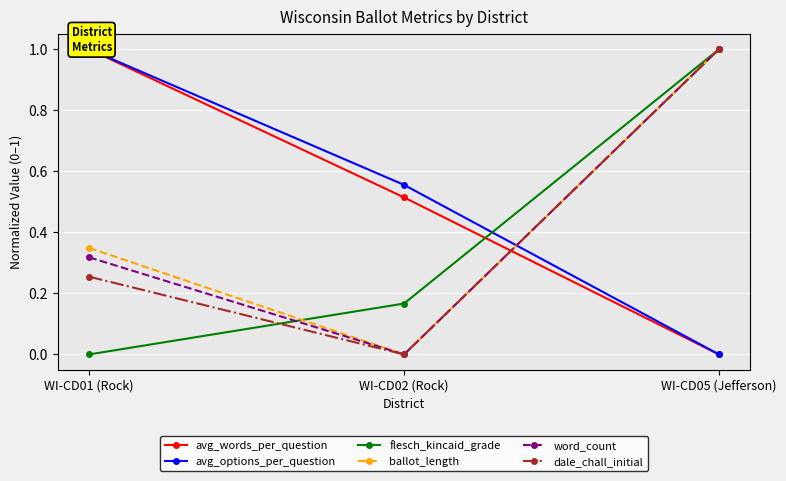

How many values in the dale_chall_initial series exceed 0?

2